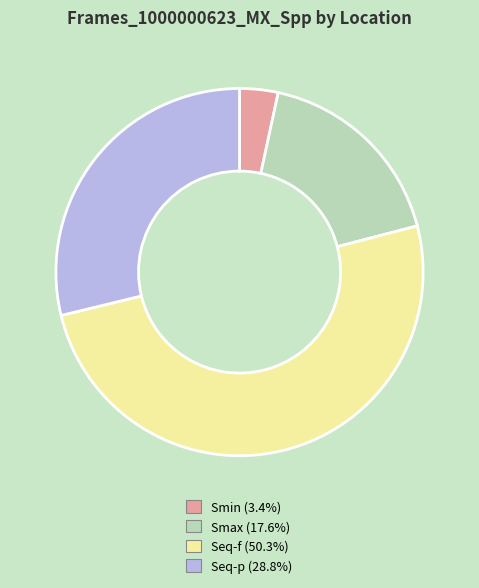

Do Smax (17.6%) and Seq-f (50.3%) together represent more than half of the pie?

Yes